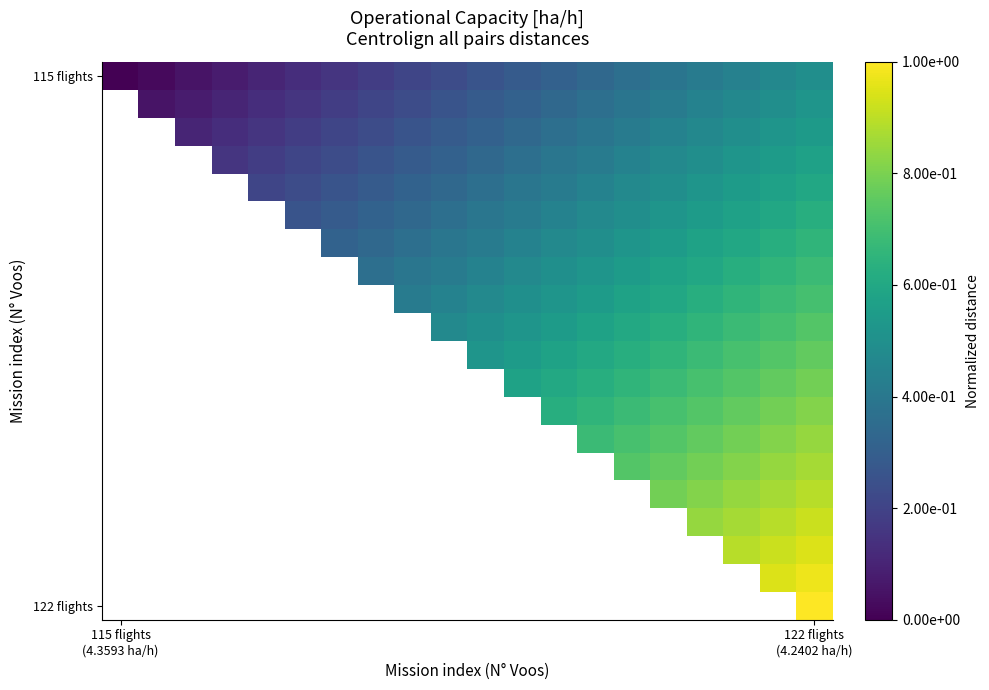

What is the greatest value displayed?

1.0